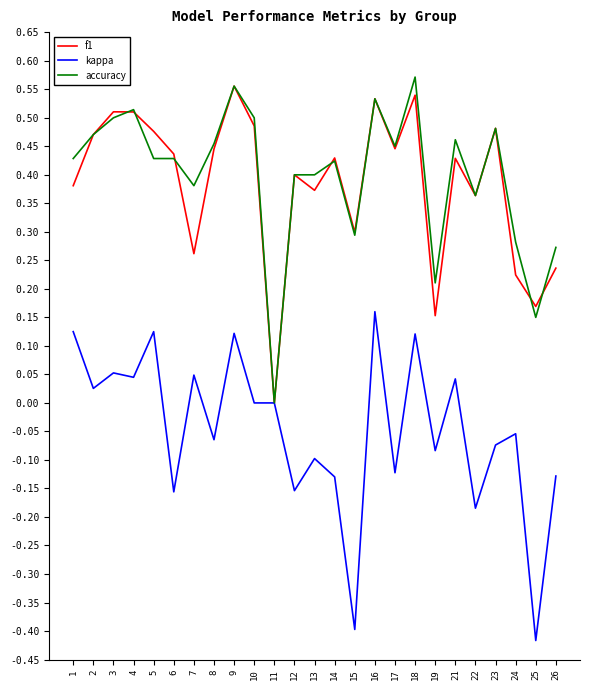

The accuracy series shows 0.4 at 24. True or false?

False